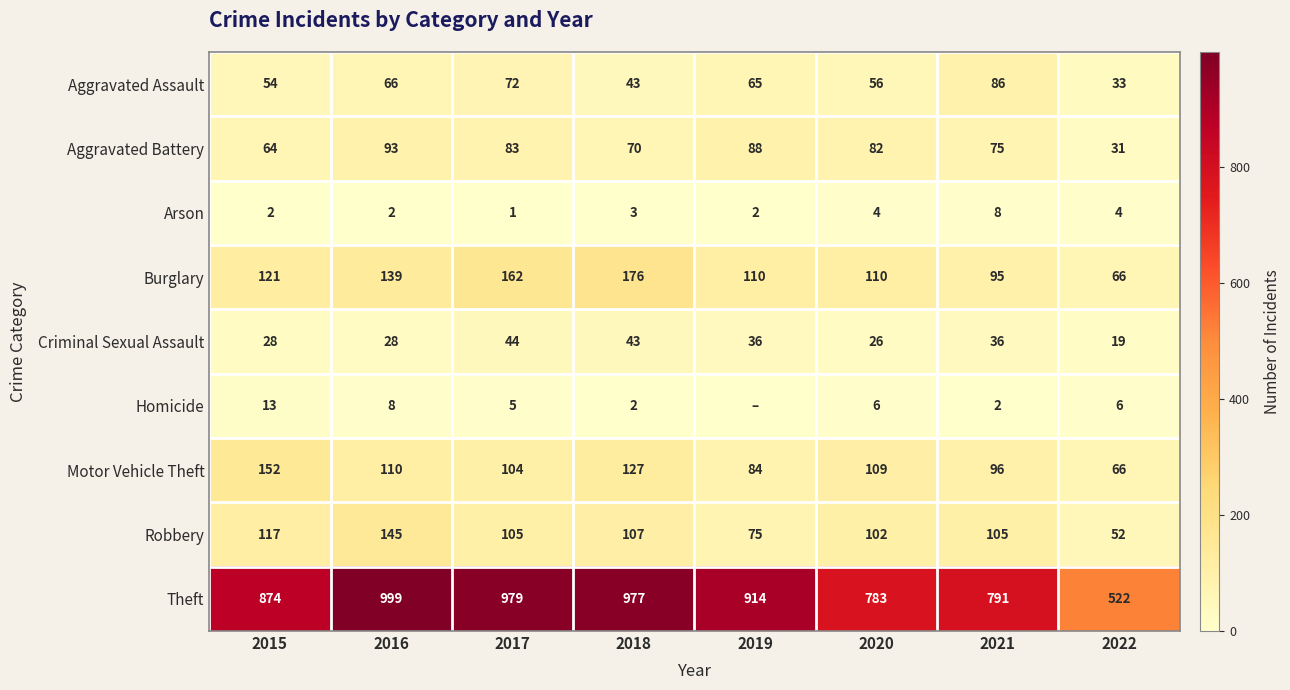

How many data points does each series have?

8